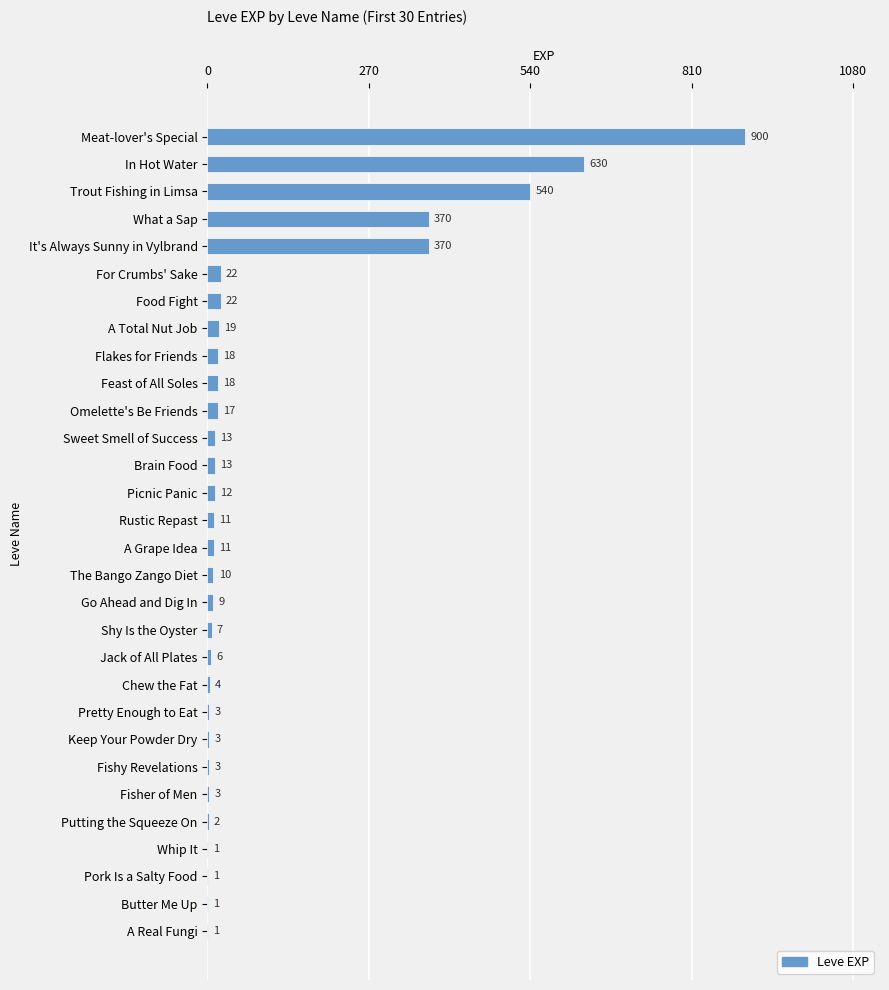

Which category has the highest value across all series?

Meat-lover's Special